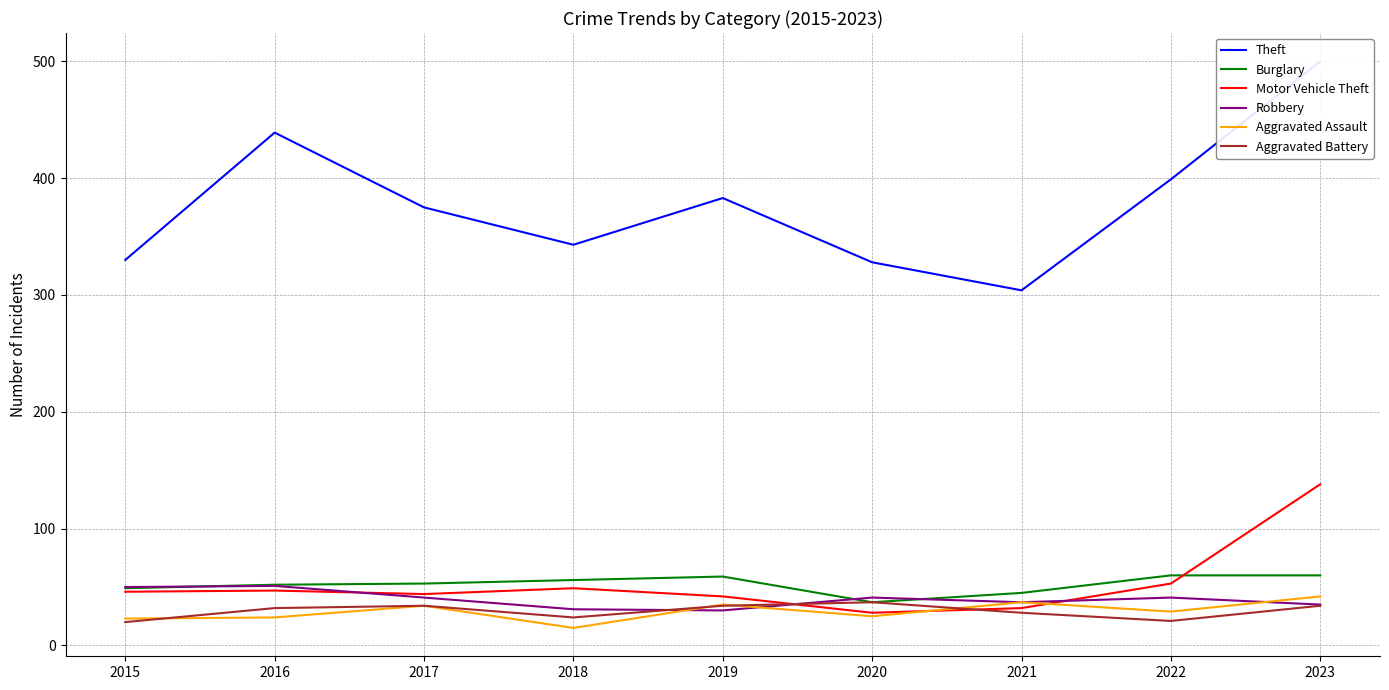

Does the chart have visible grid lines?

Yes